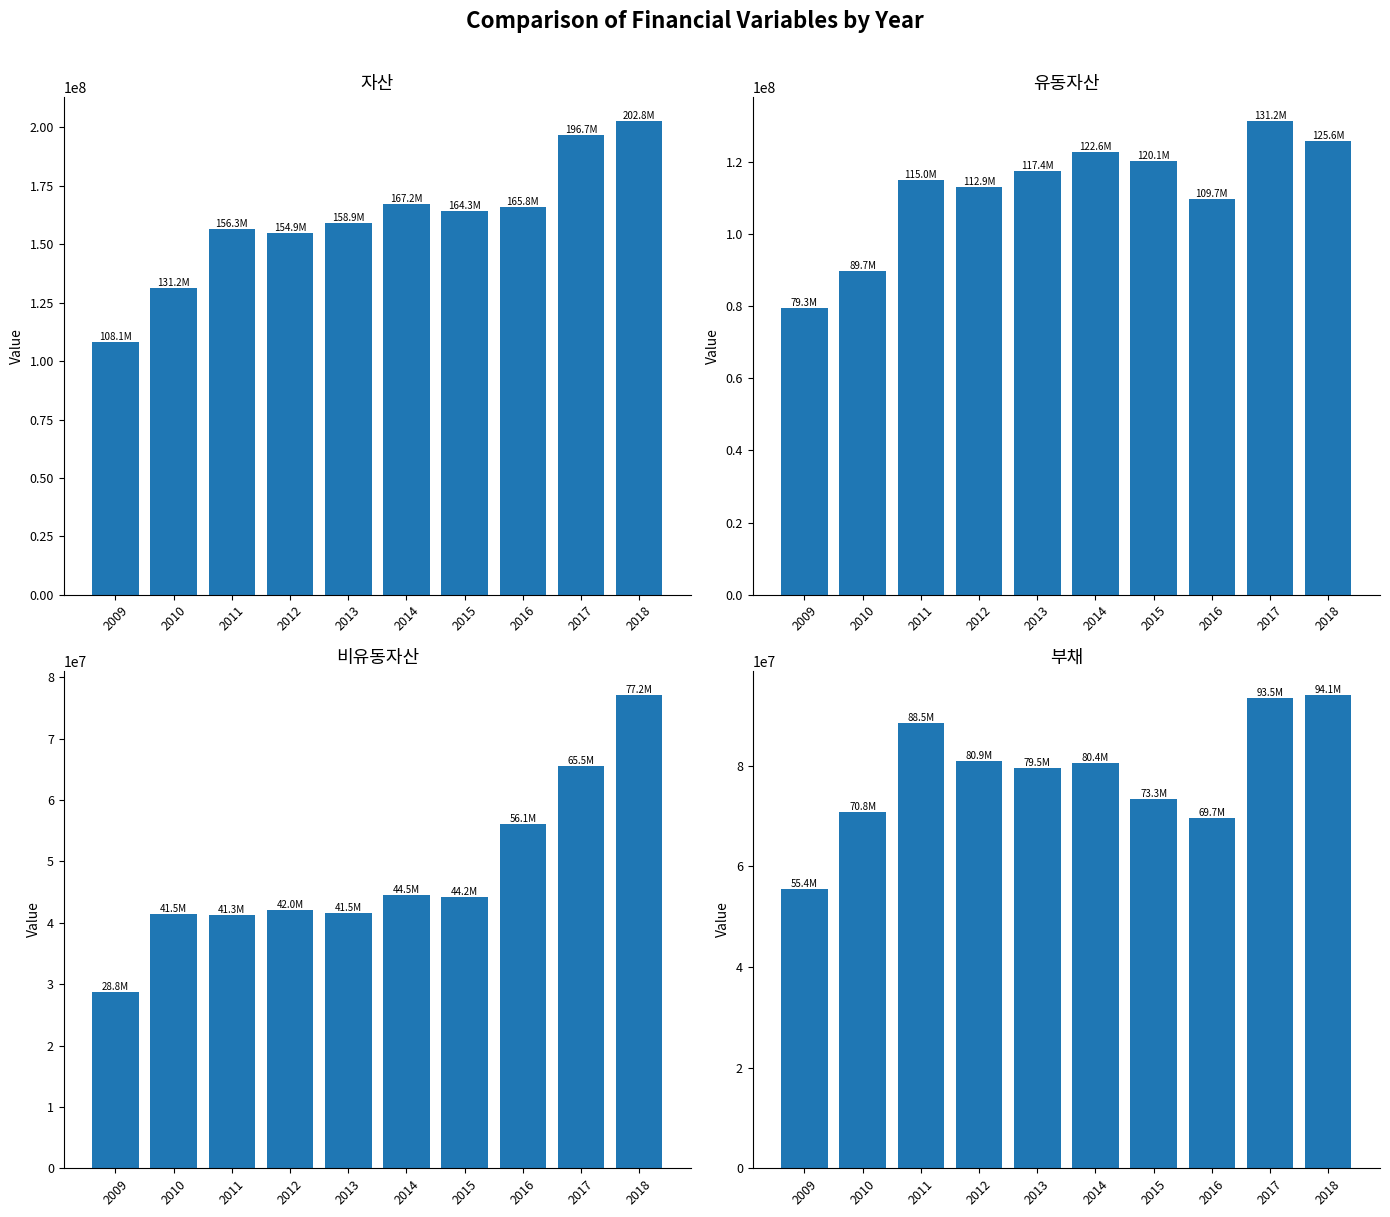

Rank the series by their maximum value, from lowest to highest.

비유동자산, 부채, 유동자산, 자산